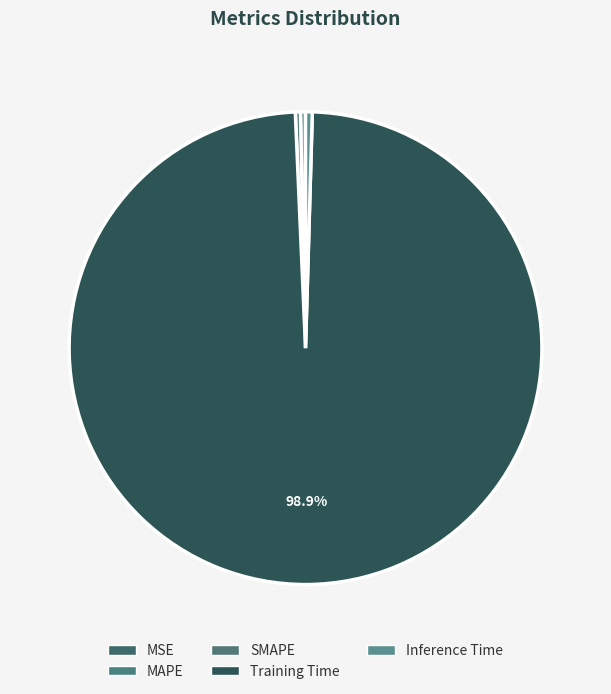

Count the number of slices in the pie.

5